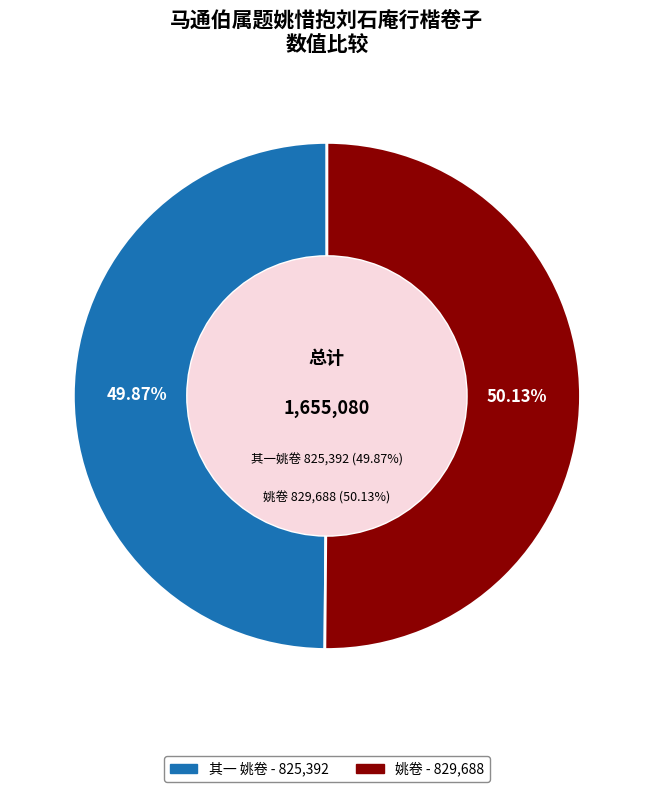

Approximately how many times larger is the value at 马通伯属题姚惜抱刘石庵行楷卷子 其一 姚卷 compared to 马通伯属题姚惜抱刘石庵行楷卷子 姚卷?

1.0